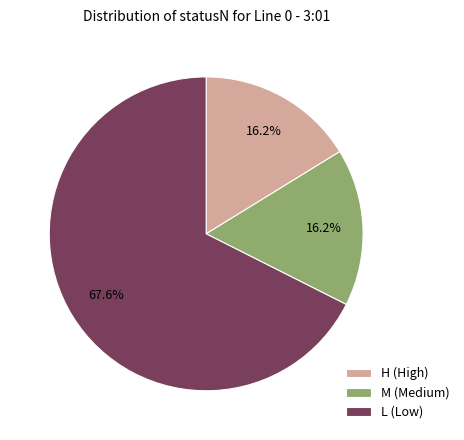

What is the largest slice in the pie chart?

L